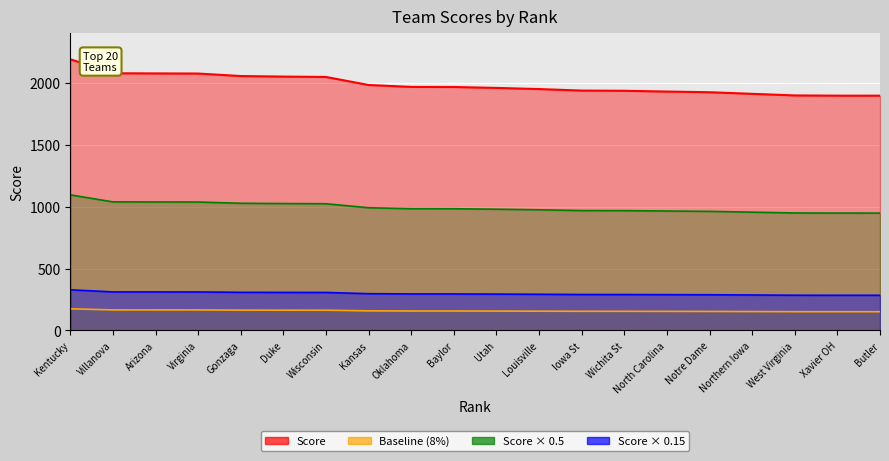

Reading right to left, extract all data points from this chart.

20=1895.5	19=1895.6	18=1897.4	17=1910.3	16=1923.3	15=1928.7	14=1934.9	13=1936.6	12=1948.8	11=1958.1	10=1965.5	9=1966.2	8=1981.7	7=2046.5	6=2049.4	5=2053.9	4=2074.1	3=2075.1	2=2076.4	1=2189.6